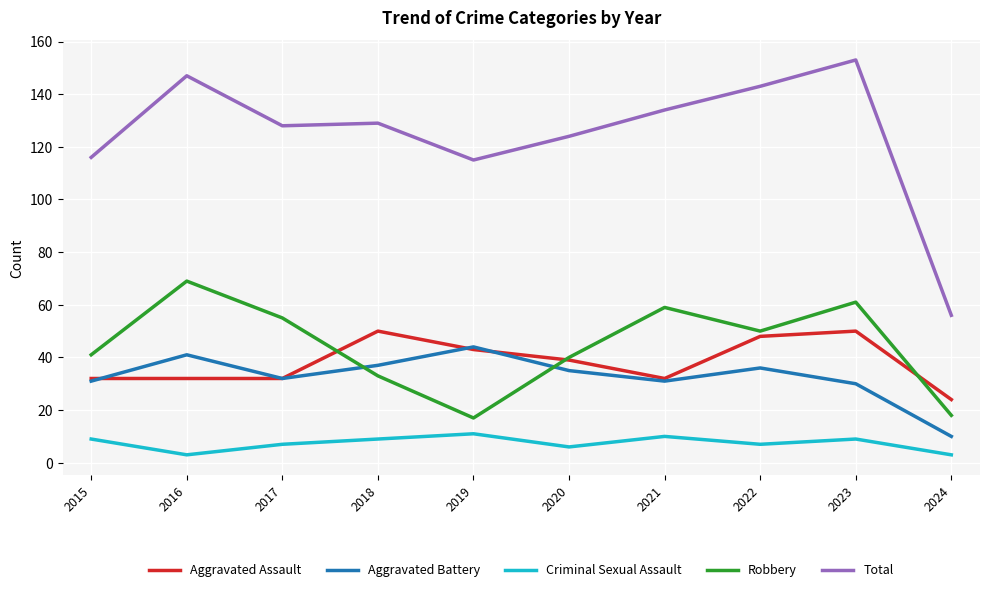

True or false: Criminal Sexual Assault and Total cross at least once.

False